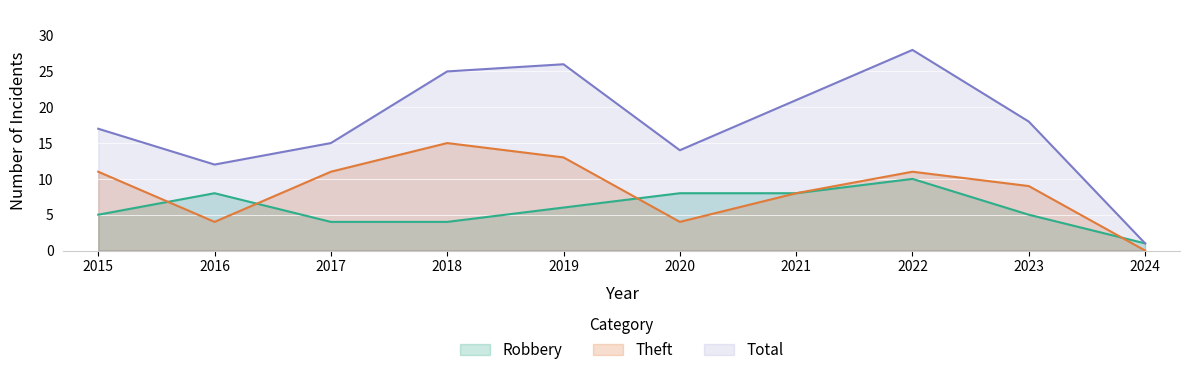

What is the difference between the Theft values at 2017 and 2024?

11